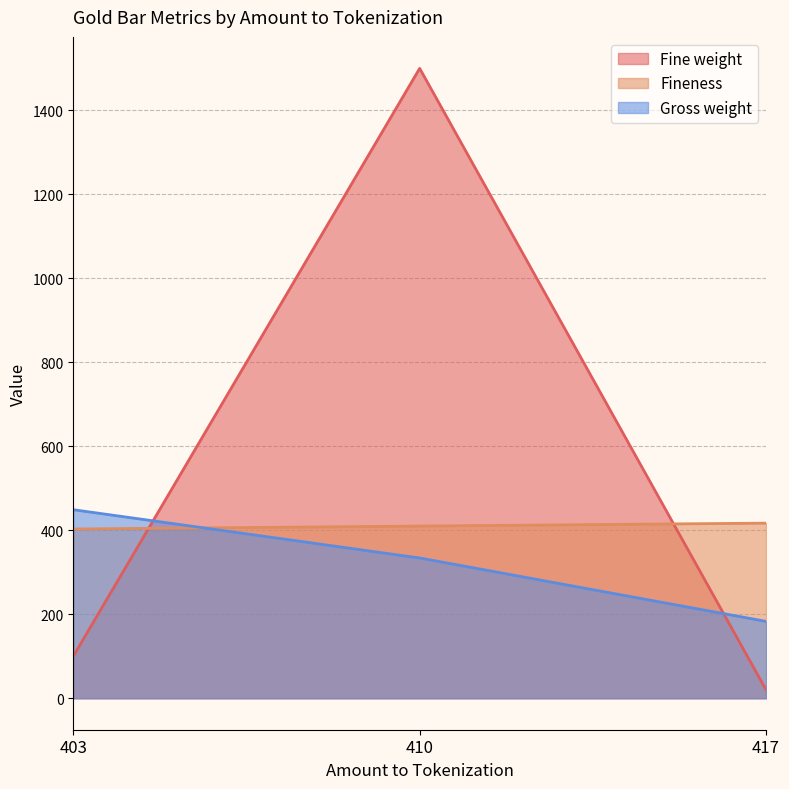

At which label does Gross weight first exceed 334?

403